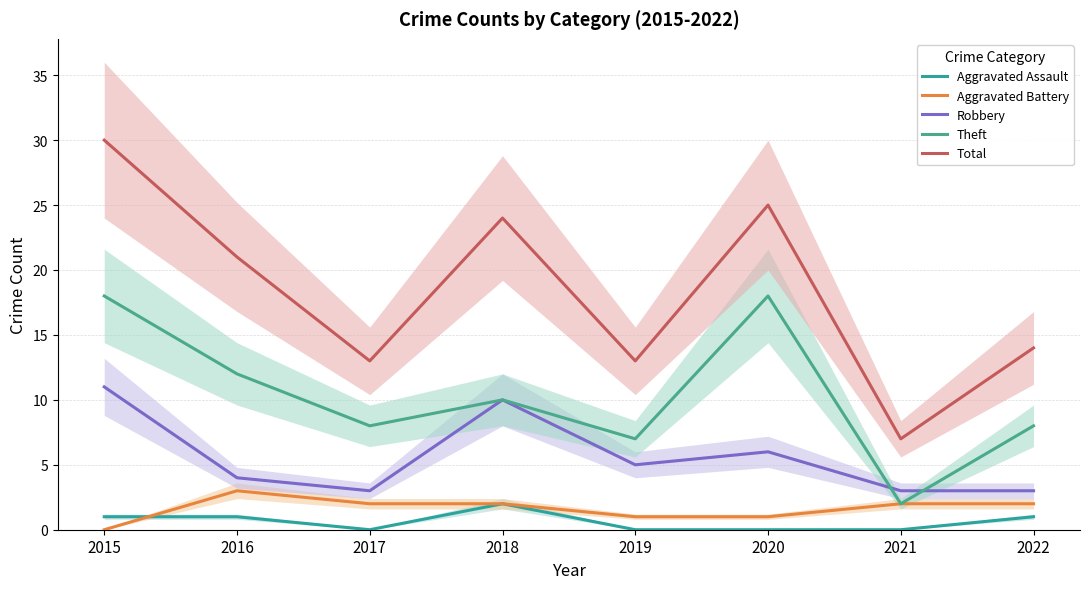

What is the sum of the Theft values at 2016 and 2018?

22